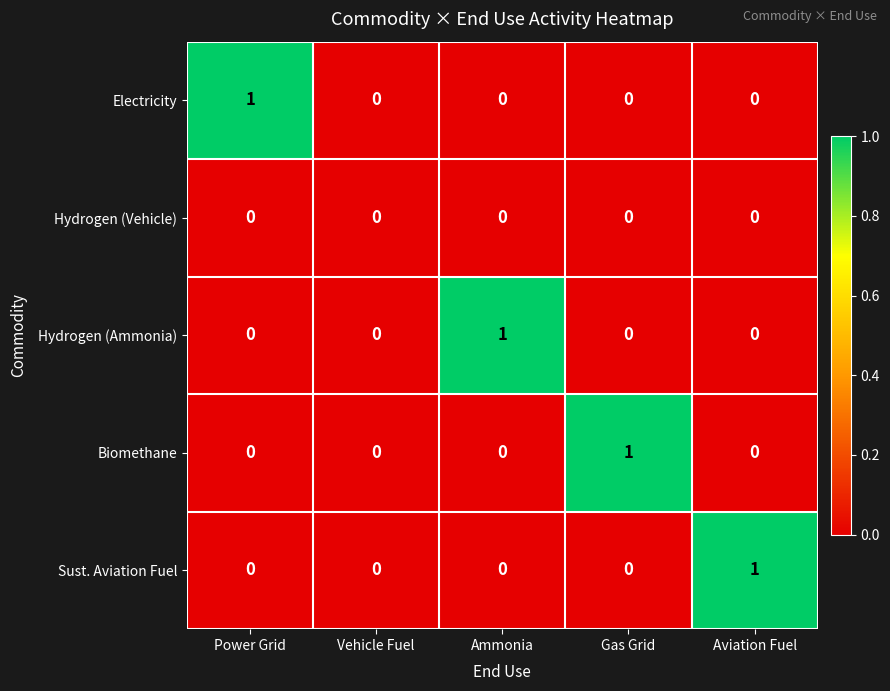

How many Sust. Aviation Fuel values are between 0 and 1?

5